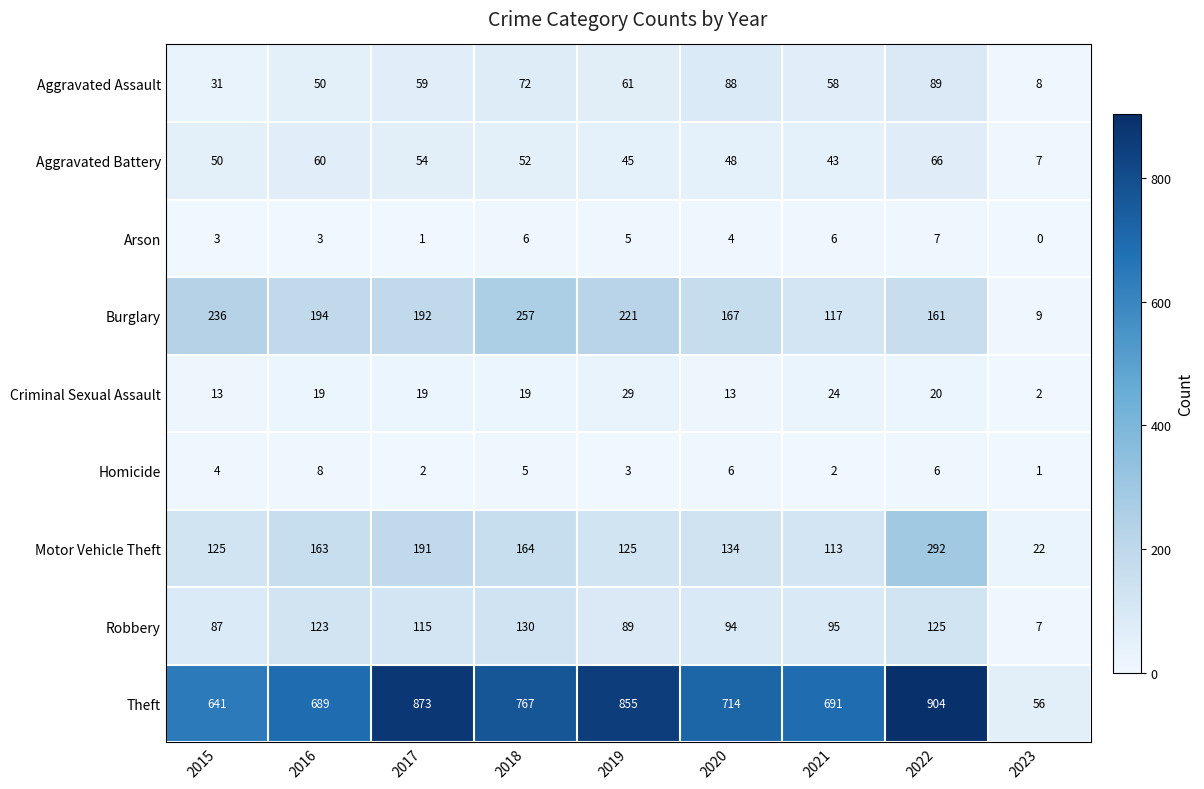

Which series has the largest range (max minus min)?

Theft